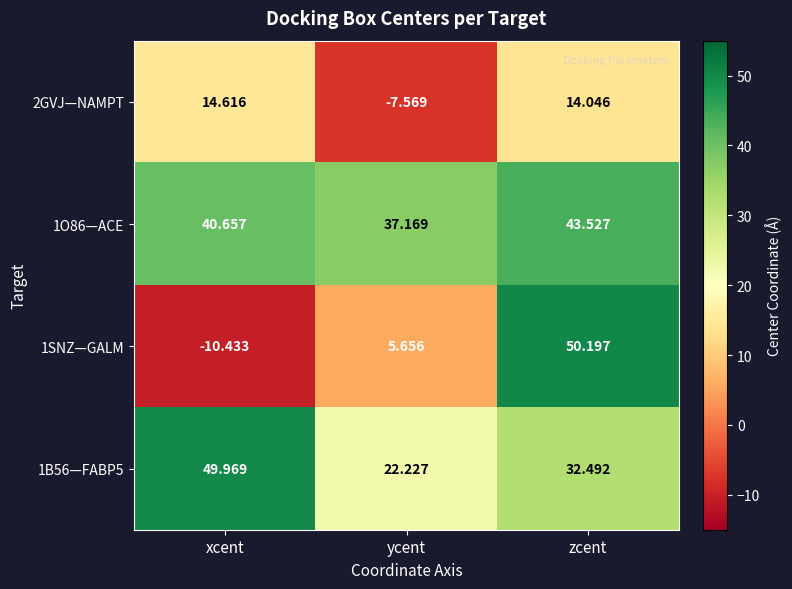

List the labels in order of 1O86—ACE value, smallest first.

ycent, xcent, zcent